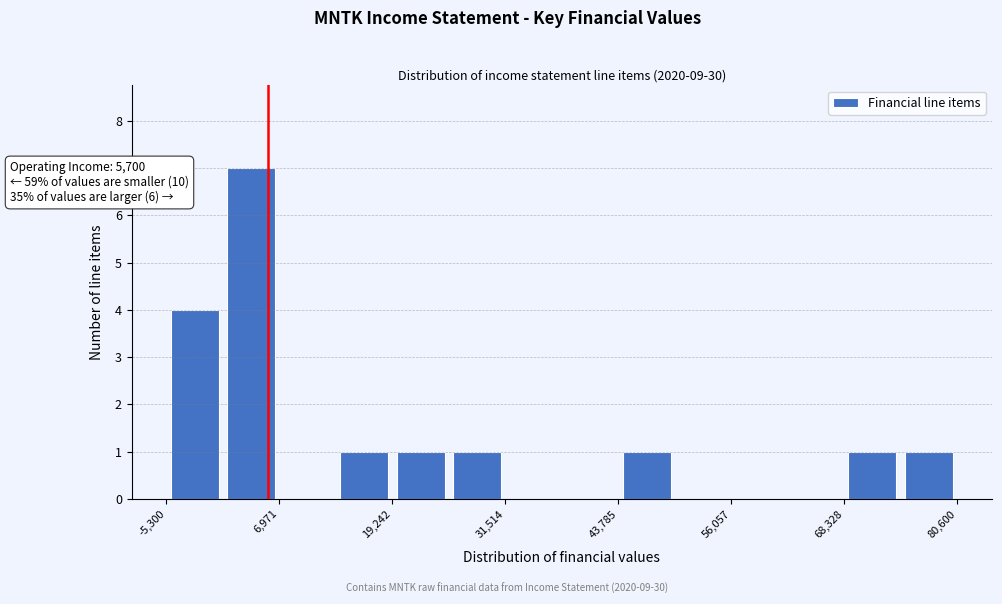

Around what value on the x-axis is the tallest bar? Give the approximate position of its centre, as read against the axis.

4000